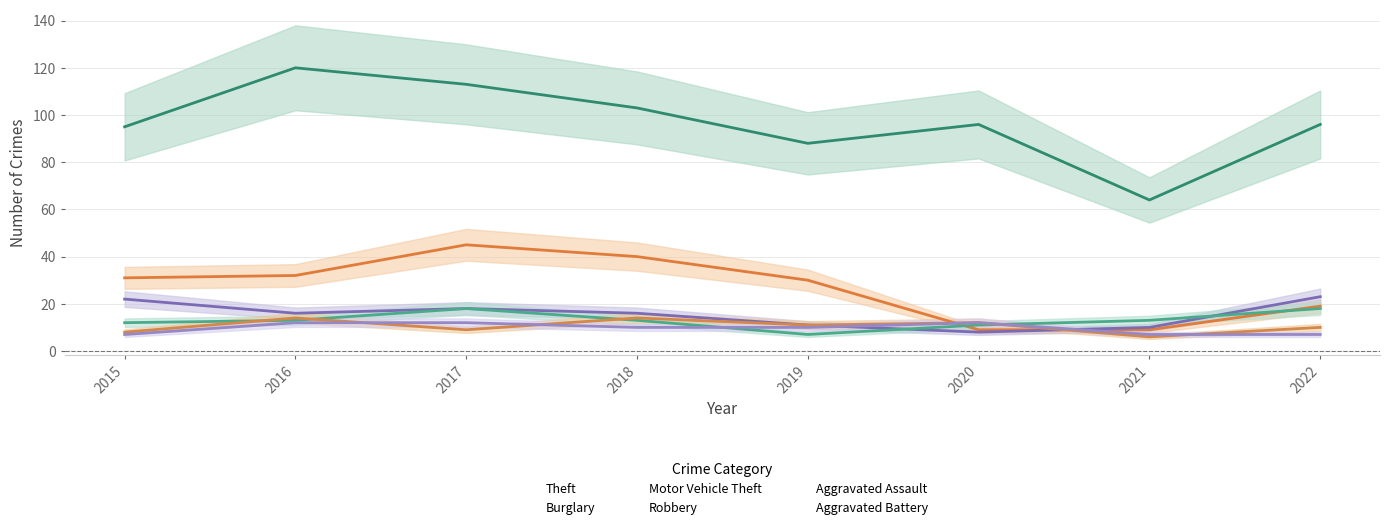

Reading left to right, extract all data points from this chart.

Theft: 95	120	113	103	88	96	64	96
Burglary: 31	32	45	40	30	9	9	19
Motor Vehicle Theft: 22	16	18	16	11	8	10	23
Robbery: 12	13	18	13	7	11	13	18
Aggravated Assault: 8	14	9	14	11	12	6	10
Aggravated Battery: 7	12	12	10	10	12	7	7